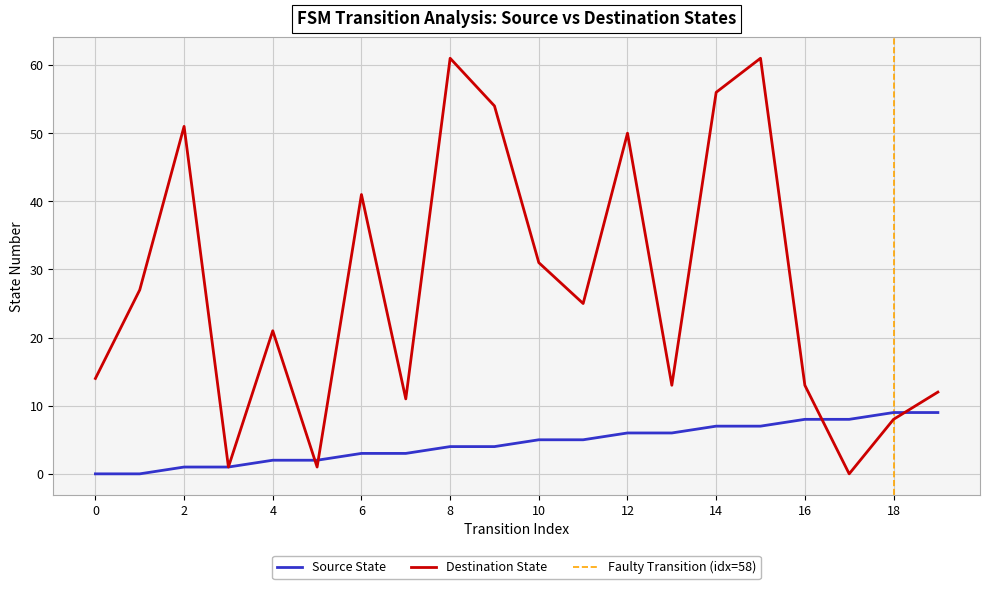

How many data points in Source State are above 5?

8